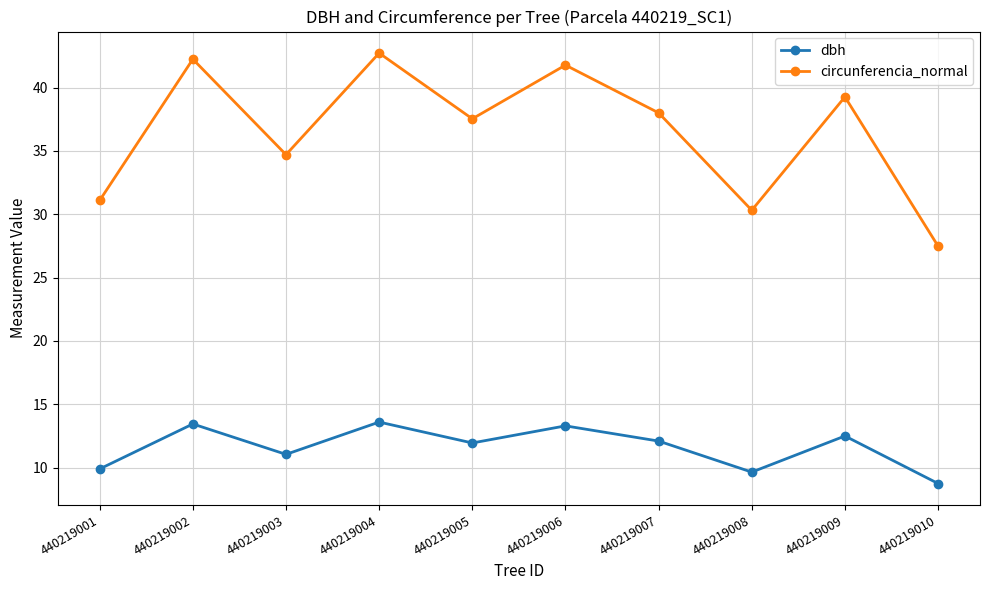

Which label corresponds to the largest value in the chart?

440219004